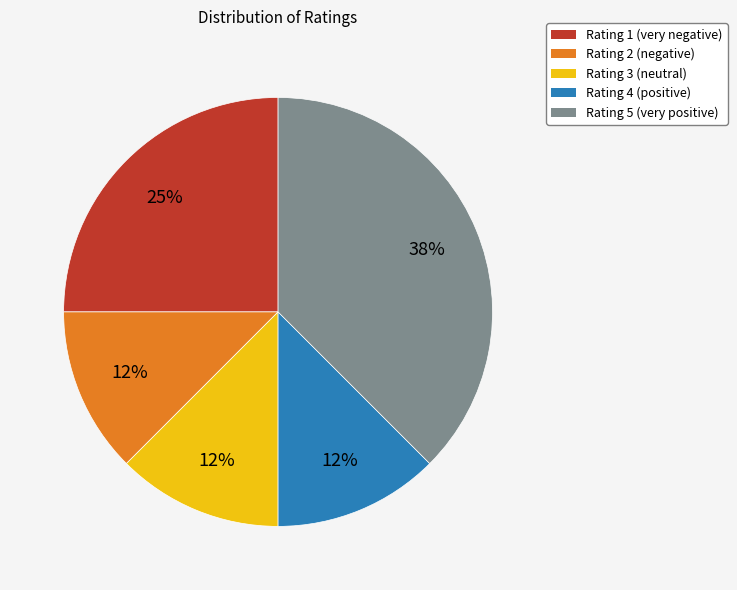

Is it true that Rating 4 is 12% of the pie?

True